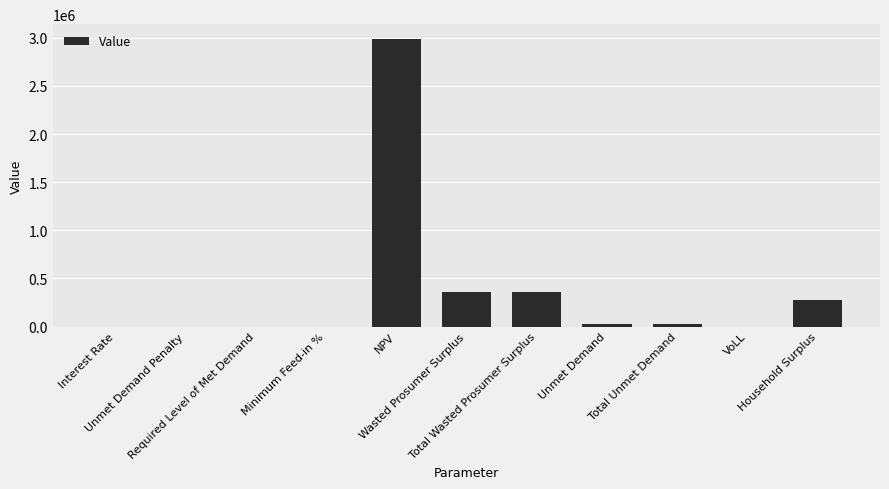

What is the change in value from Total Wasted Prosumer Surplus to VoLL?

-358947.1